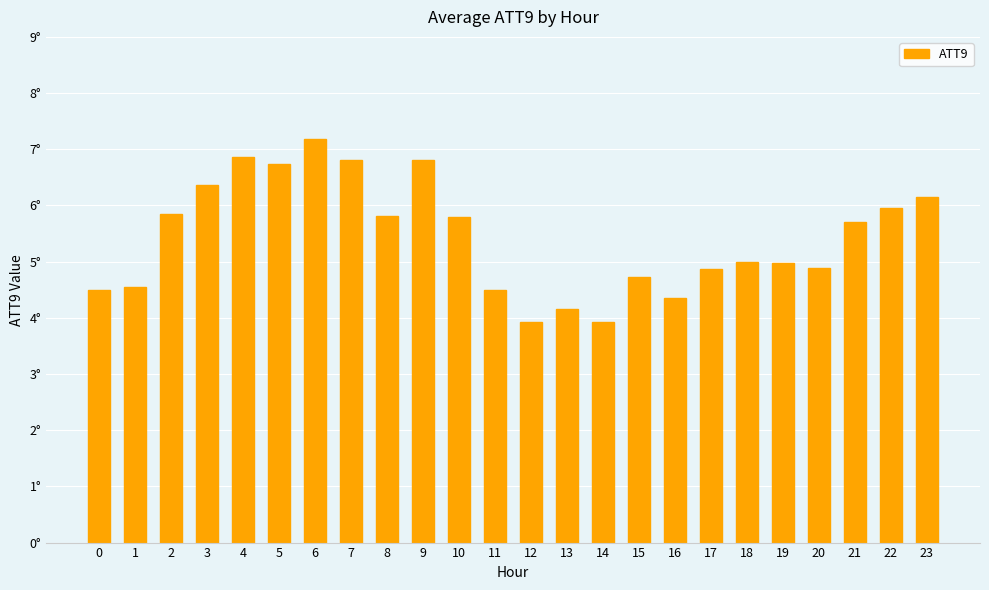

Reading left to right, what are all the values shown in this chart?

4.5	4.5	5.8	6.4	6.9	6.7	7.2	6.8	5.8	6.8	5.8	4.5	3.9	4.2	3.9	4.7	4.4	4.9	5.0	5.0	4.9	5.7	6.0	6.1